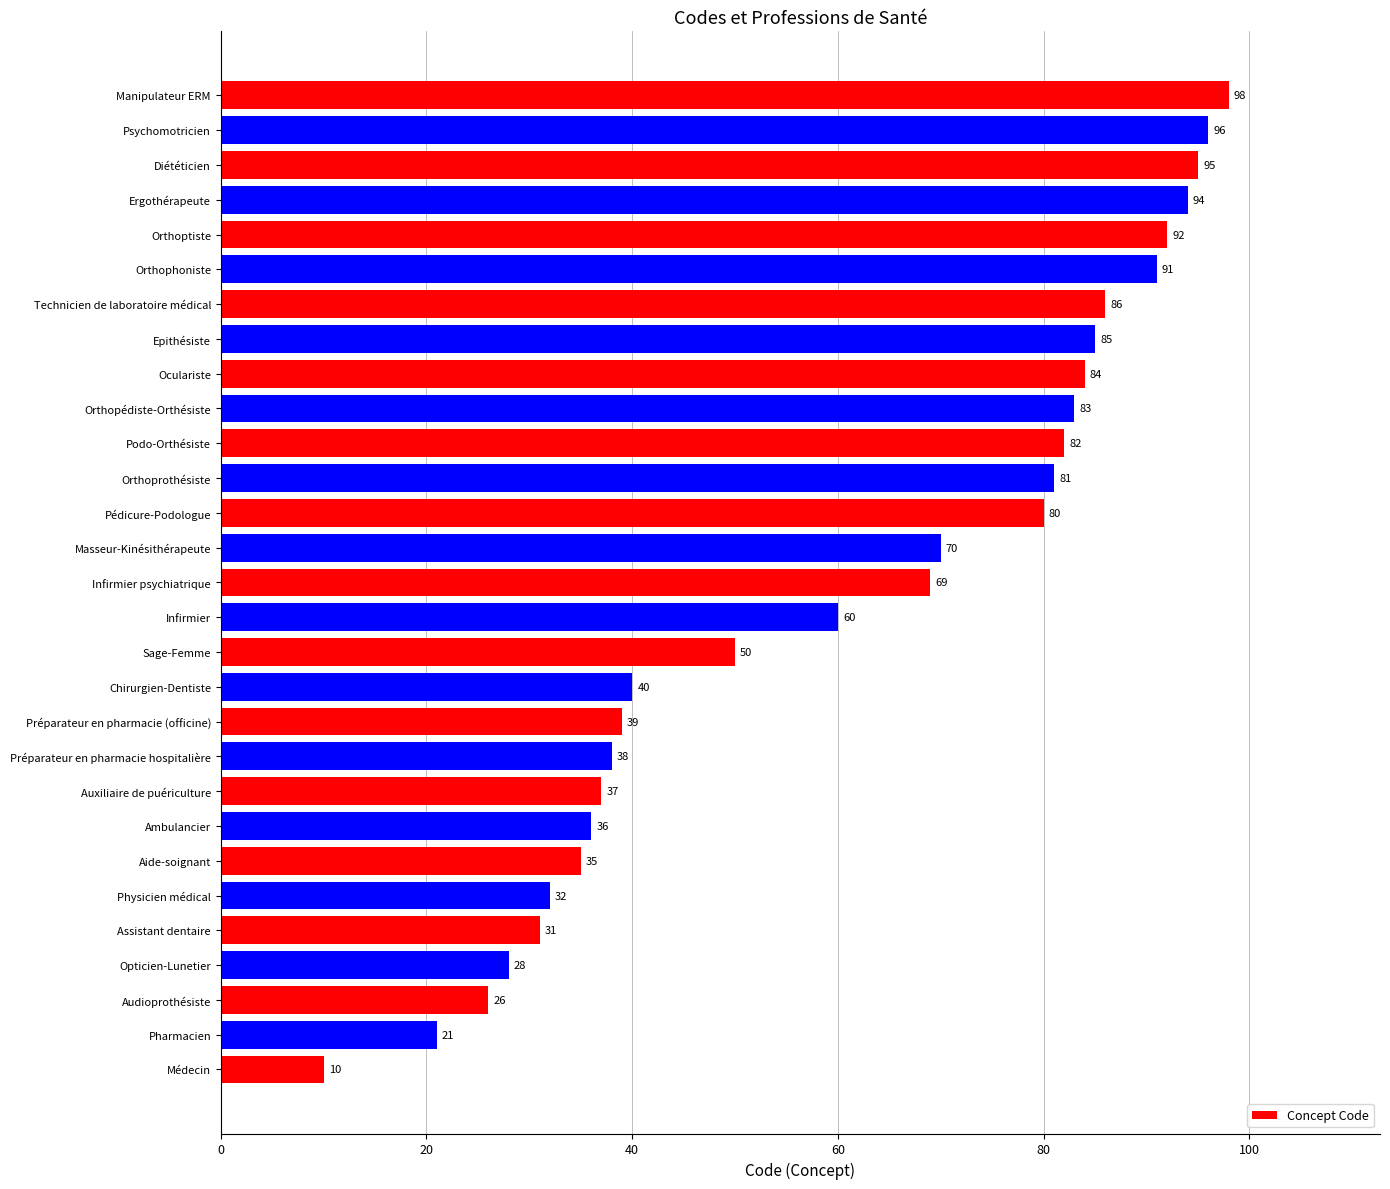

What is the average value?

61